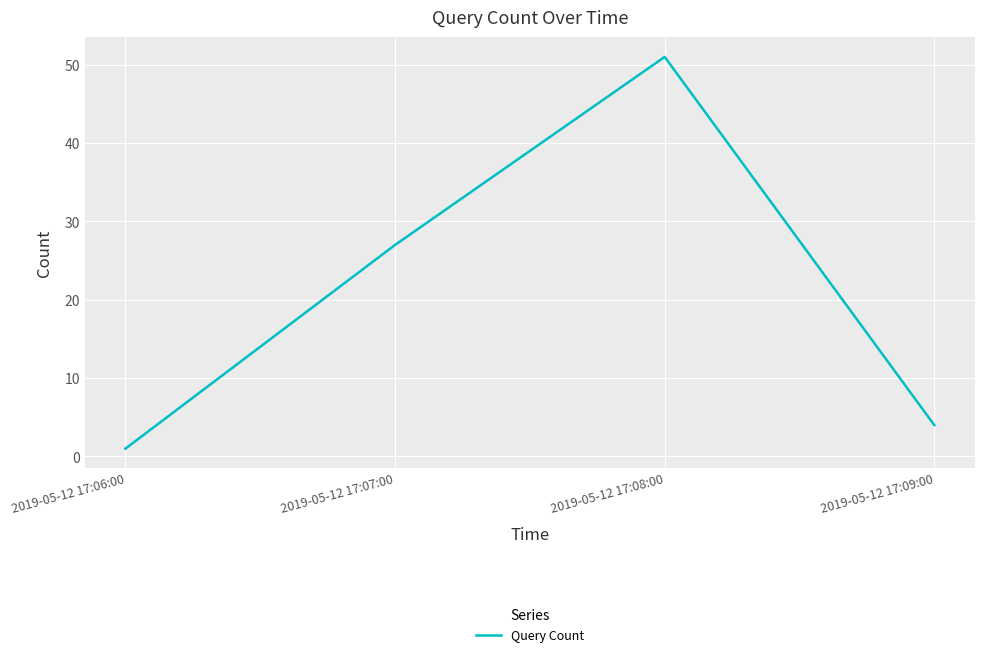

What is the average value?

21